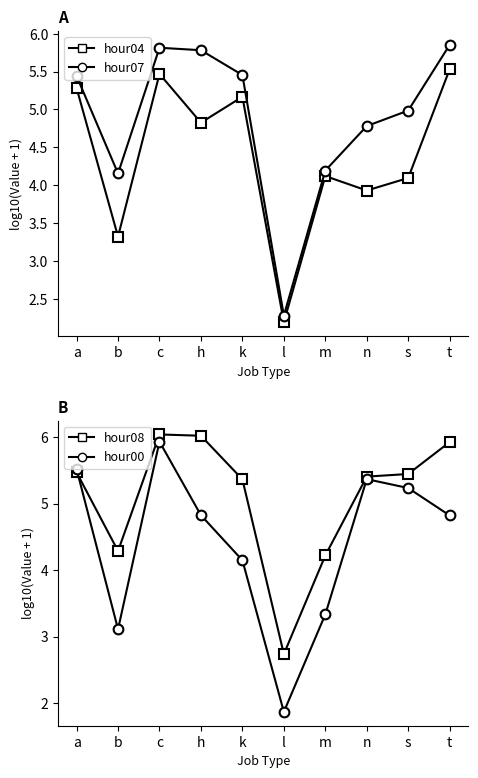

At which label does hour07 first exceed 5?

a